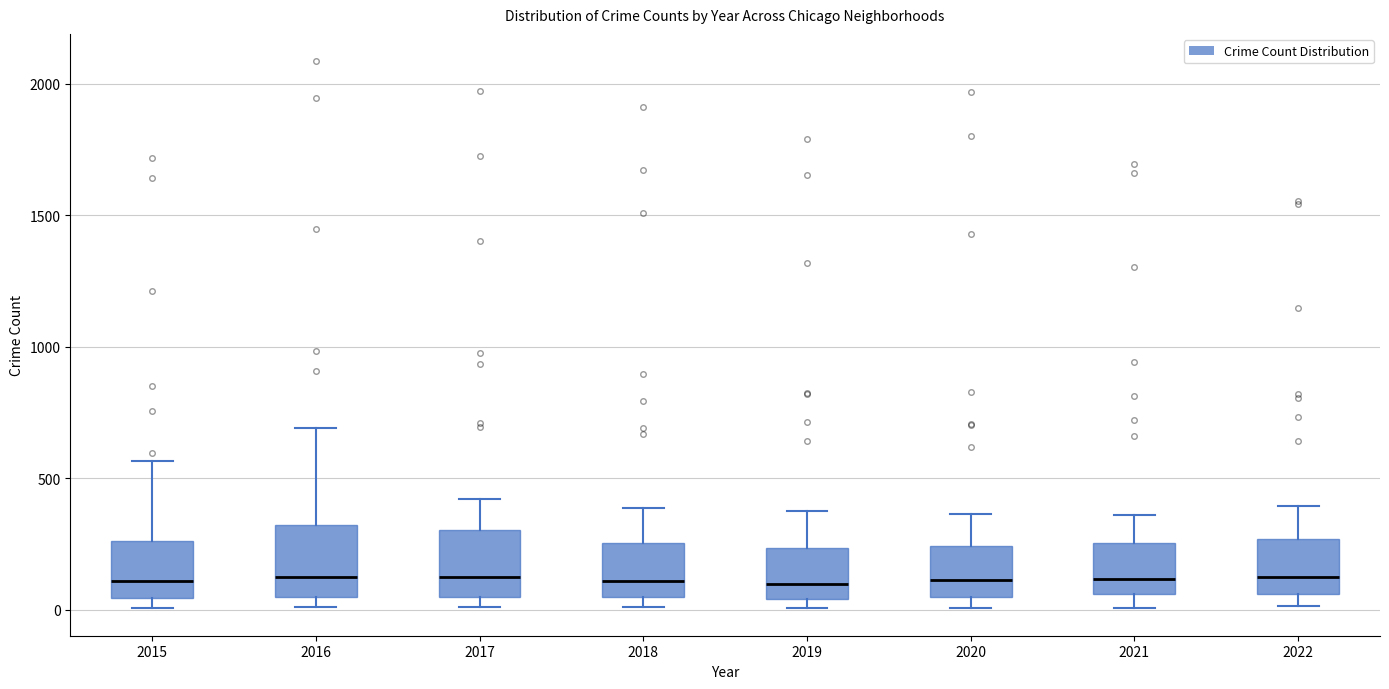

Reading left to right, read every box against the y-axis: the position of its median line, the range the box covers, and the ends of its whiskers. The values are not printed on the chart, so give them approximately, as read against the axis.

2015: median 100, box 50 to 250, whiskers 0 to 550
2016: median 150, box 50 to 300, whiskers 0 to 700
2017: median 100, box 50 to 300, whiskers 0 to 400
2018: median 100, box 50 to 250, whiskers 0 to 400
2019: median 100, box 50 to 250, whiskers 0 to 400
2020: median 100, box 50 to 250, whiskers 0 to 350
2021: median 100, box 50 to 250, whiskers 0 to 350
2022: median 150, box 50 to 250, whiskers 0 to 400